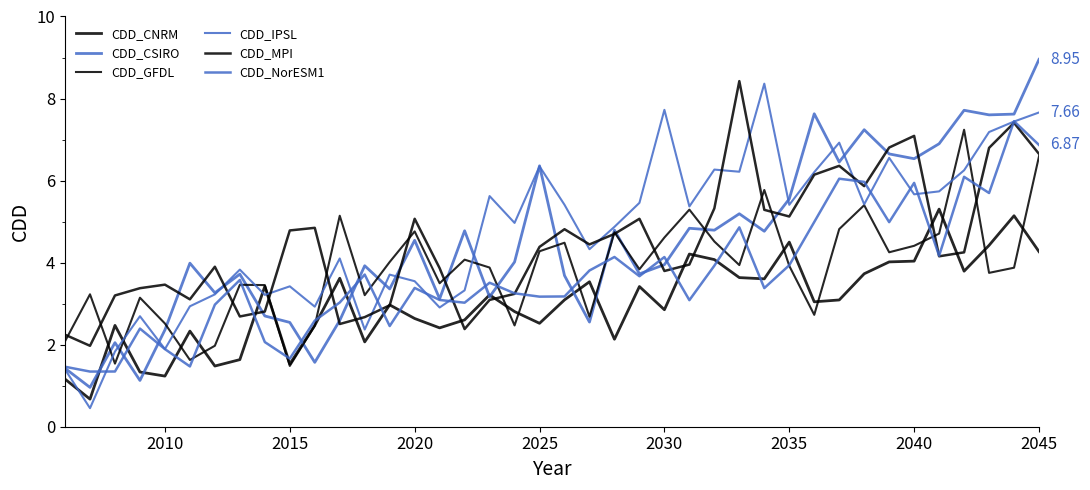

How many lines are shown in the chart?

6